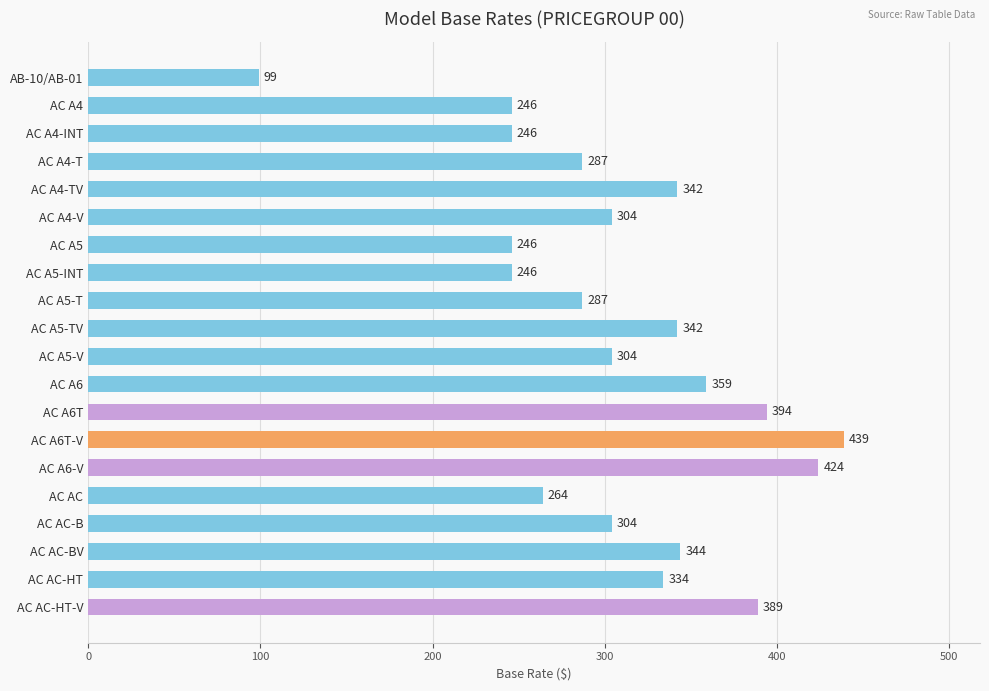

What is the average value?

310